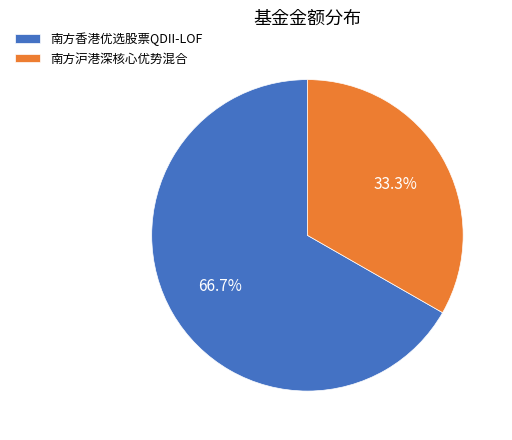

Approximately how many times larger is the value at 南方香港优选股票QDII-LOF compared to 南方沪港深核心优势混合?

2.0